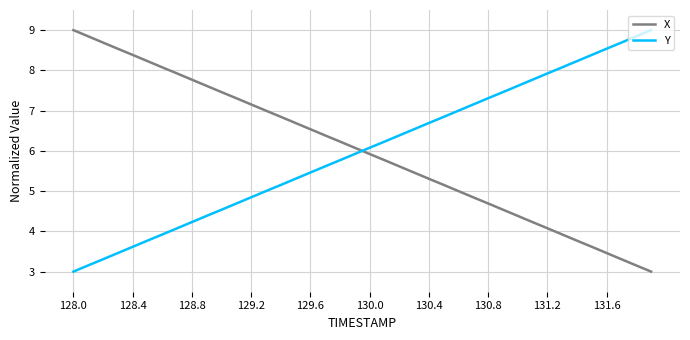

How many intersections are there between Y and X?

1